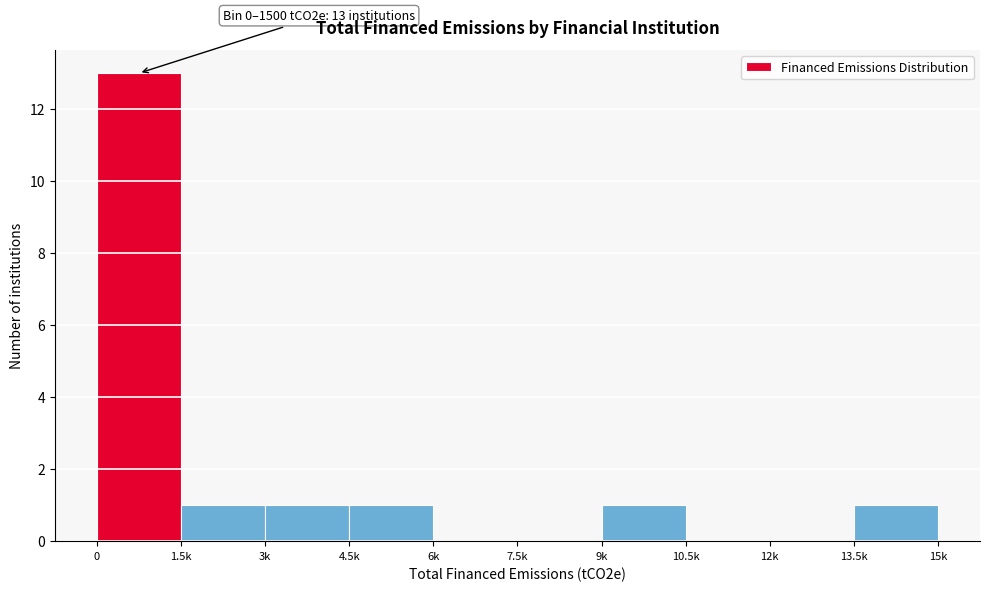

Reading left to right, transcribe all the data shown in this chart.

0=13	1.5k=1	3k=1	4.5k=1	6k=0	7.5k=0	9k=1	10.5k=0	12k=0	13.5k=1